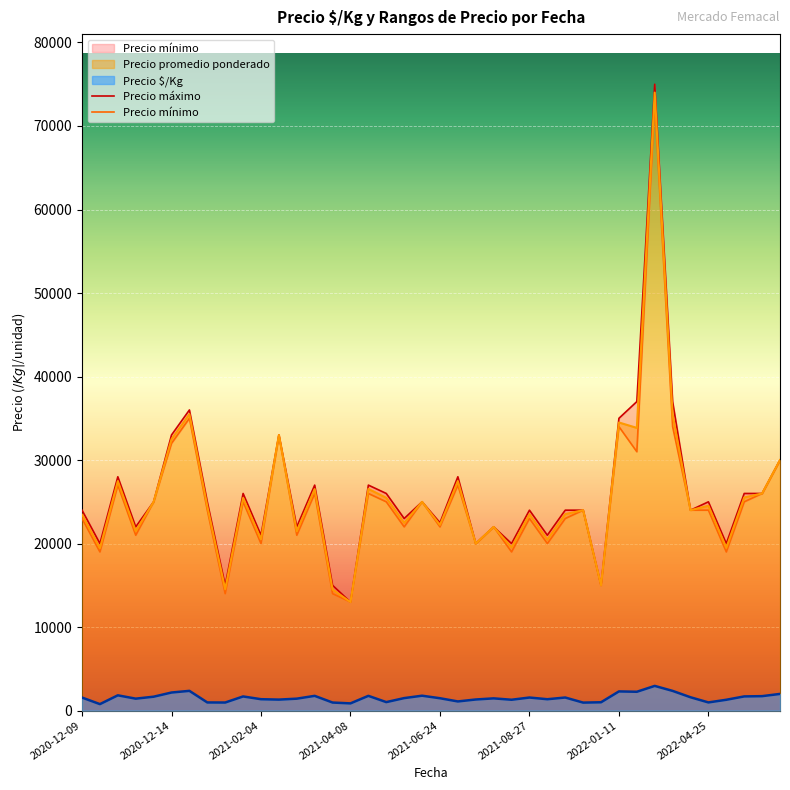

What is the average value of the Precio $/Kg series?

1540